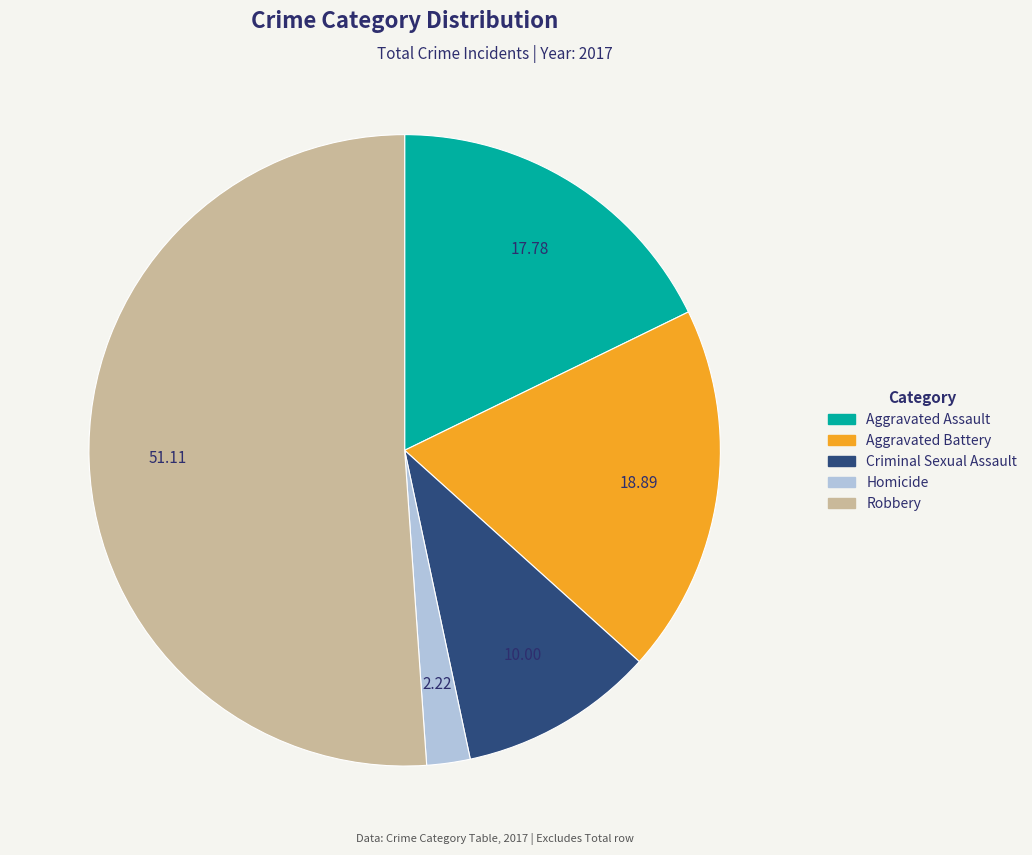

Approximately how many times larger is the value at Robbery compared to Criminal Sexual Assault?

5.1